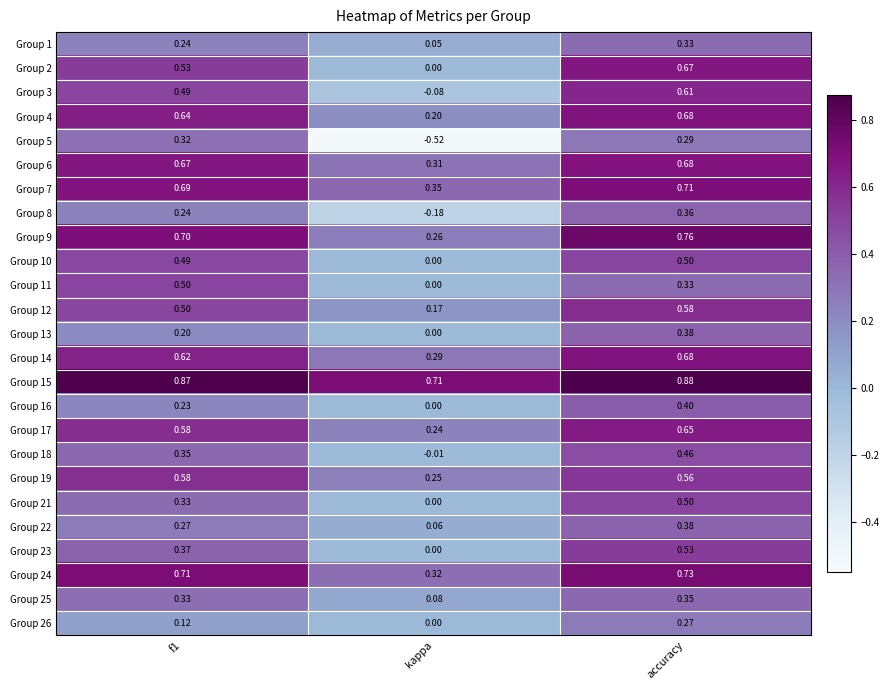

Which series has the largest total across all categories?

Group 15